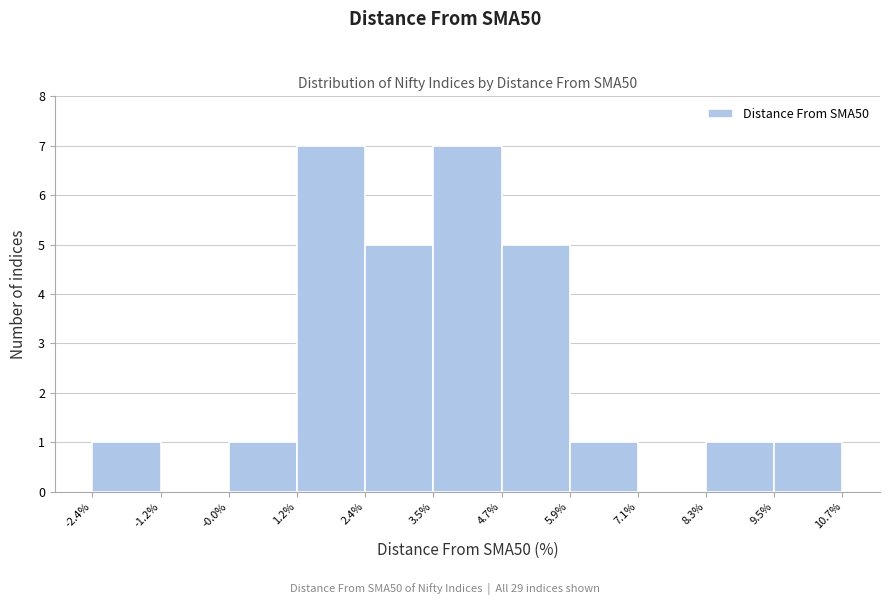

Reading left to right, list every bar in this chart as the range it spans on the x-axis followed by its height. The values are not printed on the chart, so give them approximately, as read against the axis.

-2.4% to -1.2%: 1
-1.2% to -0.0%: 0
-0.0% to 1.2%: 1
1.2% to 2.4%: 7
2.4% to 3.5%: 5
3.5% to 4.7%: 7
4.7% to 5.9%: 5
5.9% to 7.1%: 1
7.1% to 8.3%: 0
8.3% to 9.5%: 1
9.5% to 10.7%: 1